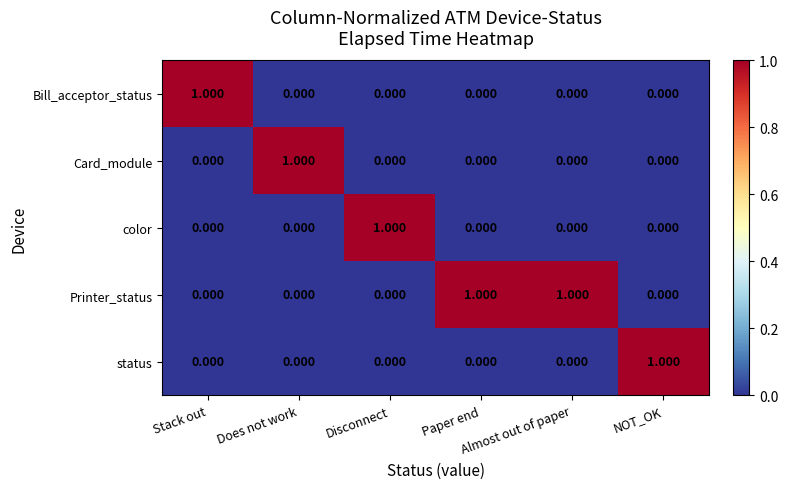

Which series has the largest total across all categories?

Printer_status